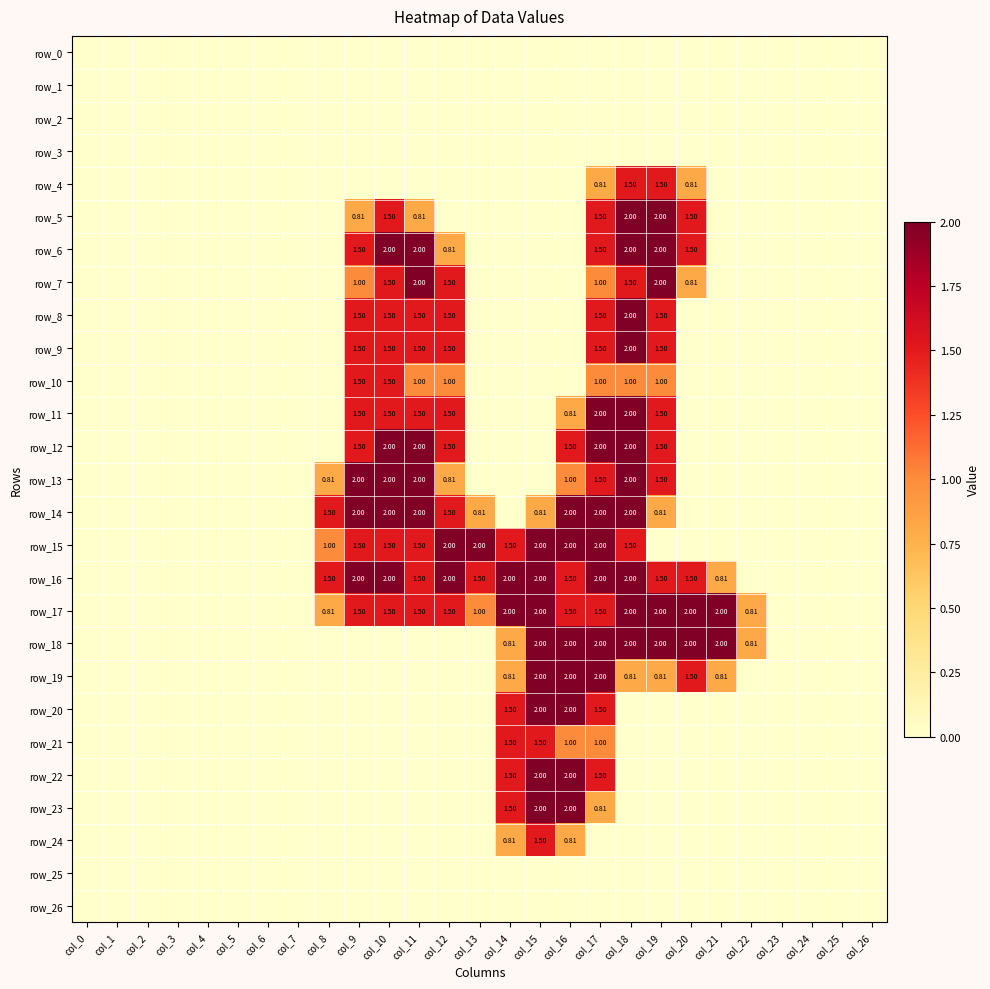

True or false: row_6 has a value of 1.5 at col_17.

True